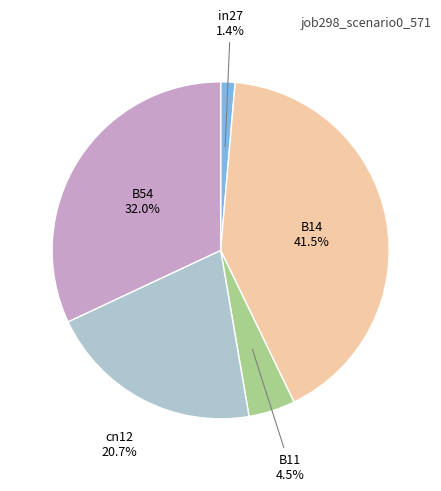

Is there any slice that represents more than half of the pie?

No